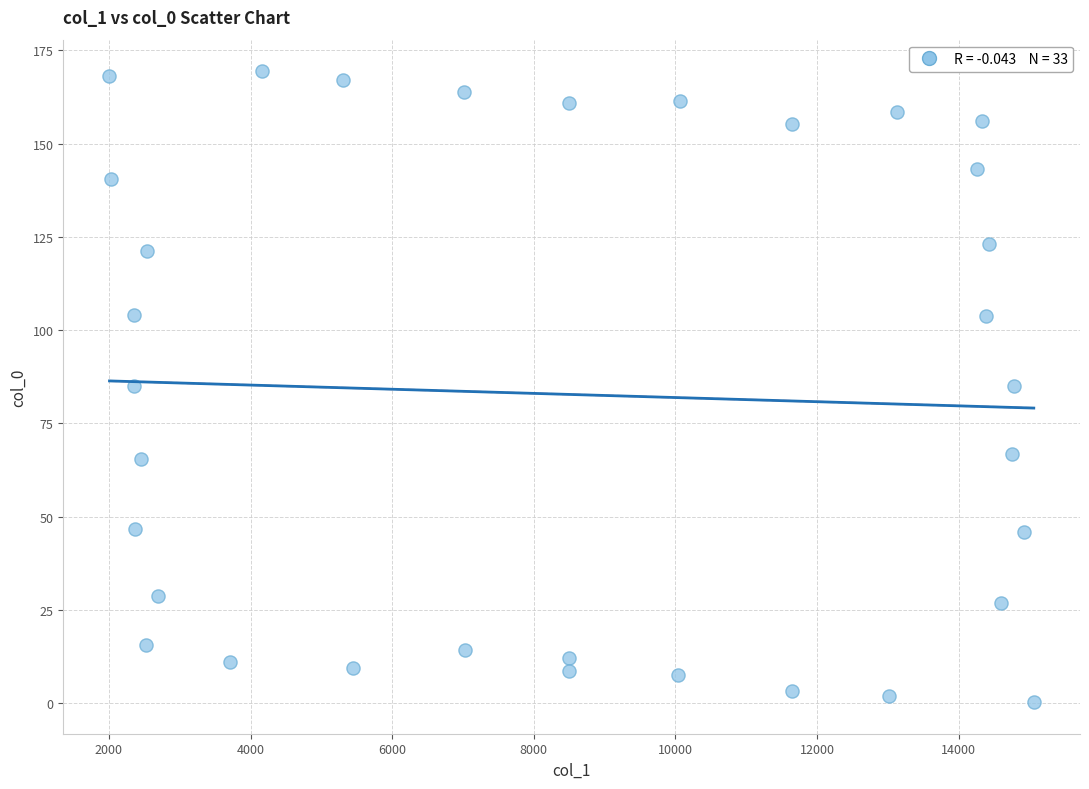

What is the range of X values (max minus min)?

13053.9